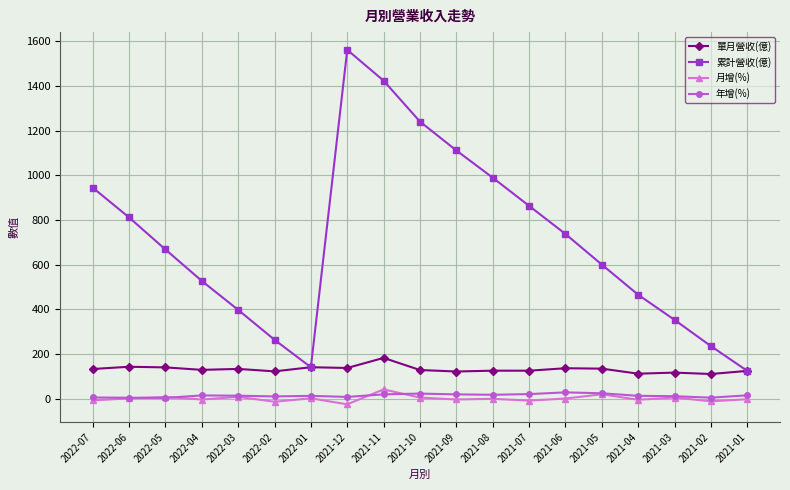

What position from the right is 2021-01?

1